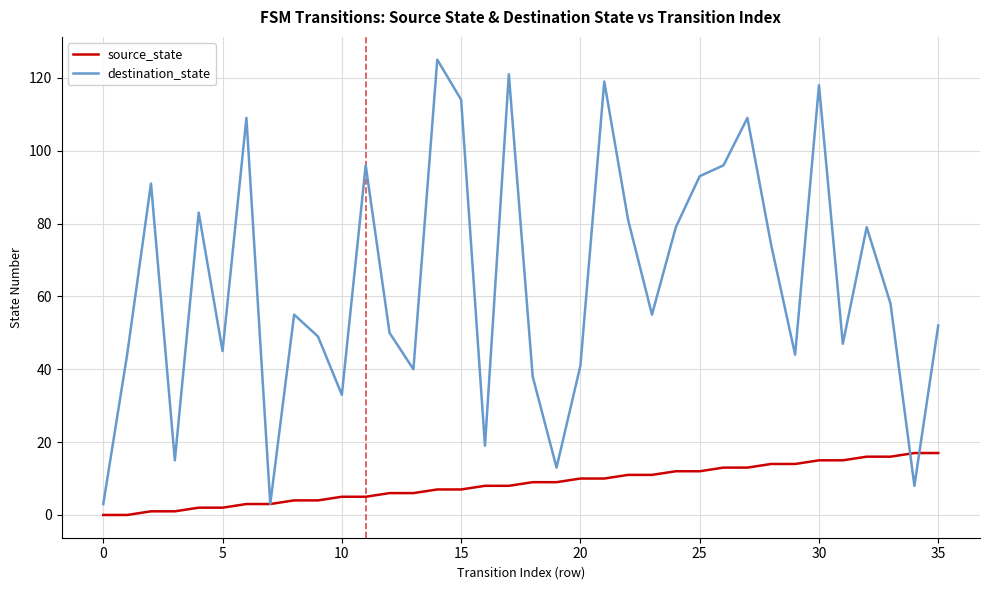

At how many categories does at least one series exceed 66?

16